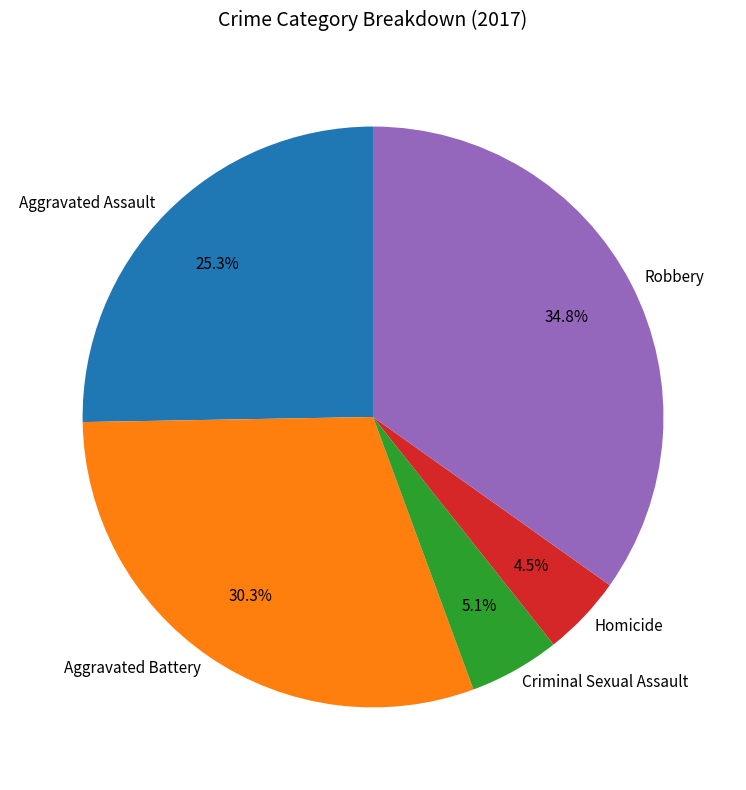

What is the ratio of the value at Robbery to the value at Aggravated Battery?

1.1